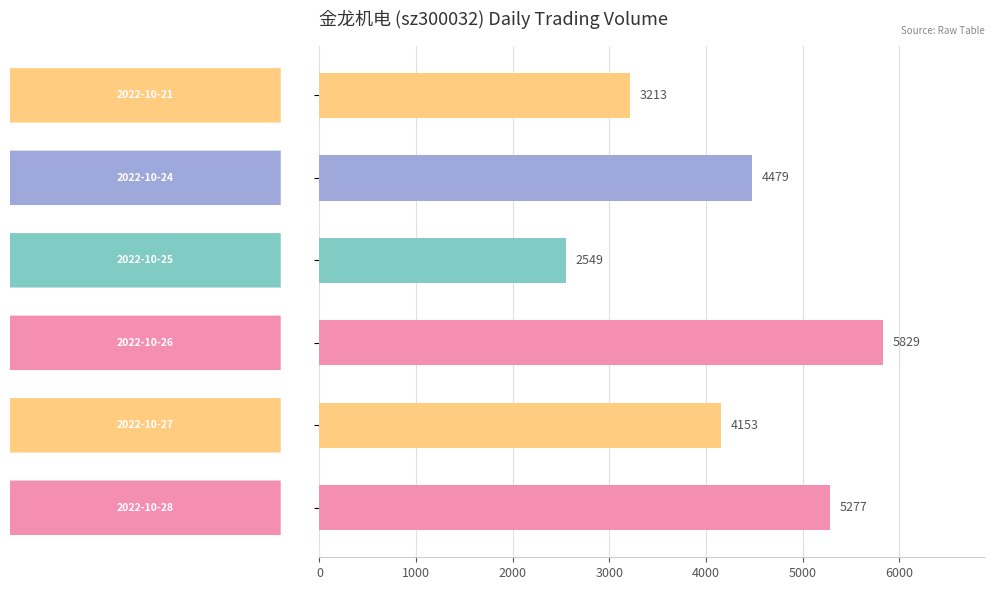

What is the sum of all values?

25500